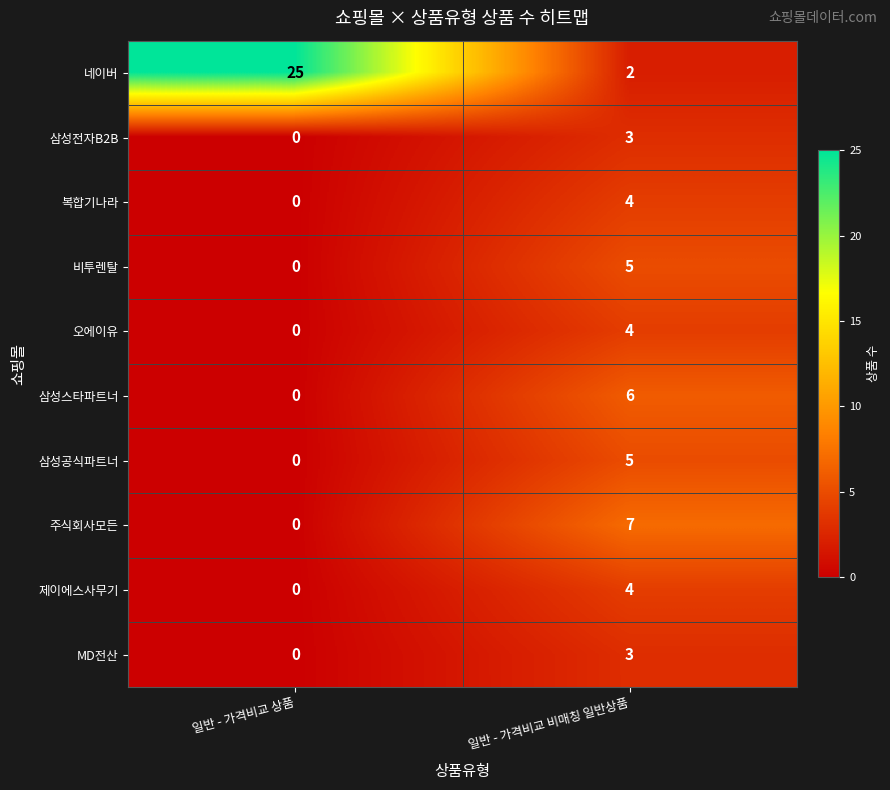

Reading right to left, what are all the values shown in this chart?

네이버: 2	25
삼성전자B2B: 3	0
복합기나라: 4	0
비투렌탈: 5	0
오에이유: 4	0
삼성스타파트너: 6	0
삼성공식파트너: 5	0
주식회사모든: 7	0
제이에스사무기: 4	0
MD전산: 3	0